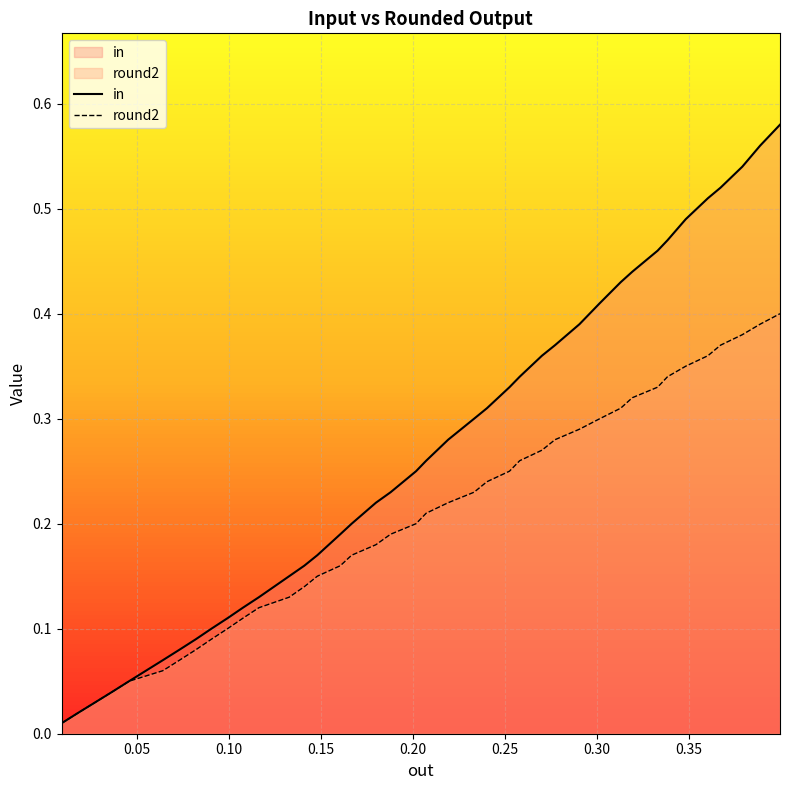

List the series in order of their overall mean, highest first.

in, round2